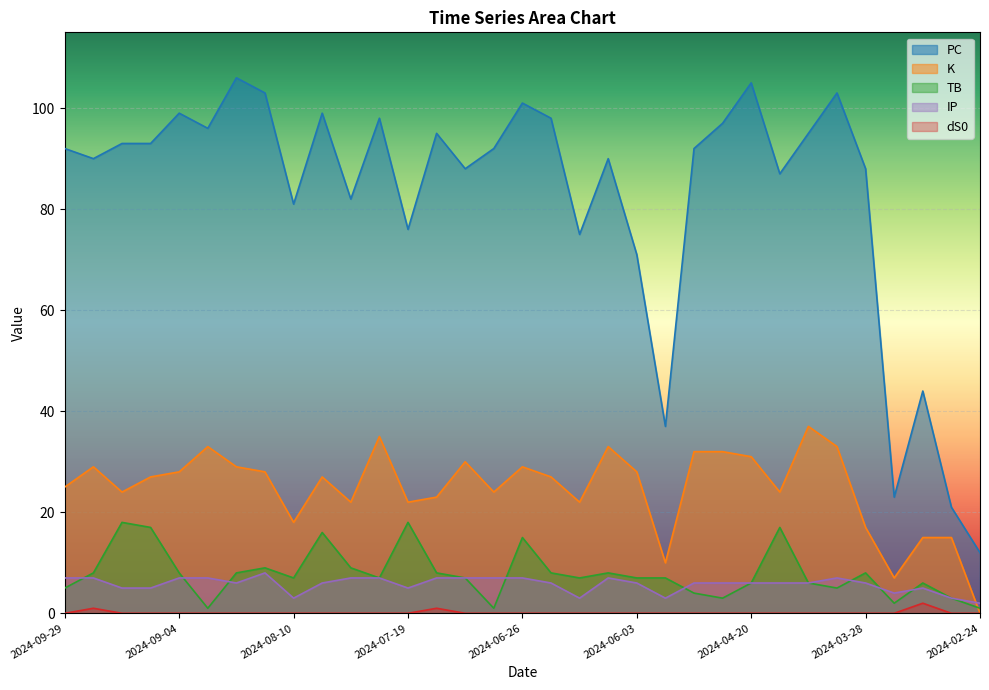

How many interior local valleys does the PC series have?

10